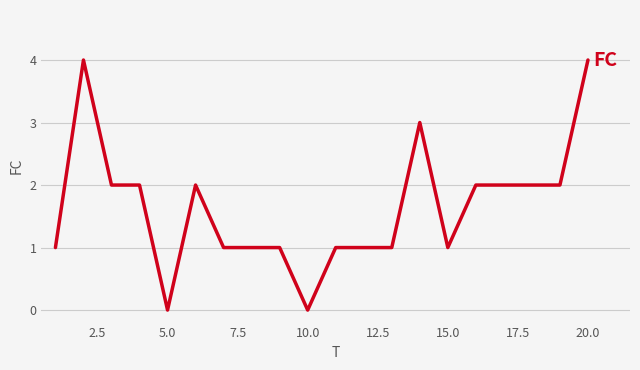

What is the greatest value displayed?

4